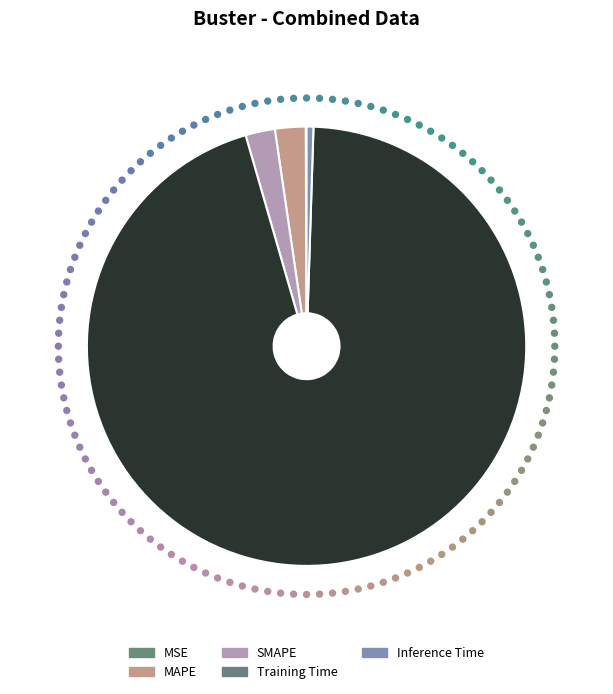

How many slices are in this pie chart?

5